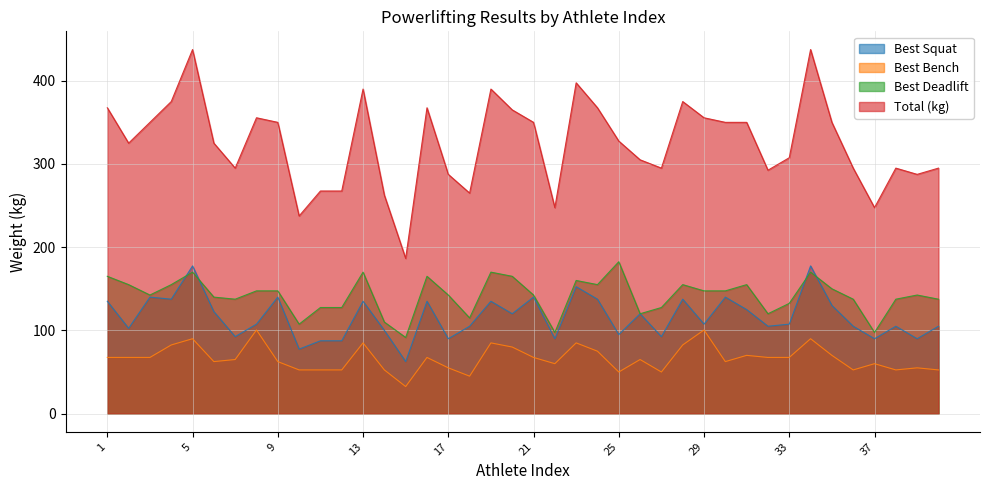

True or false: Total (kg) and Best Deadlift cross at least once.

False